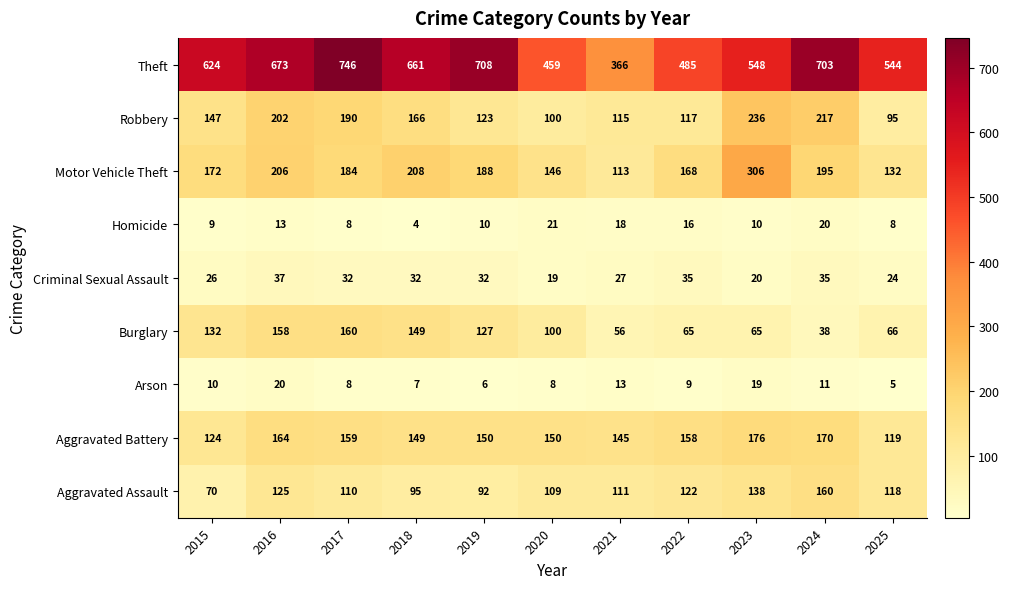

At which category is the sum across all series the highest?

2016